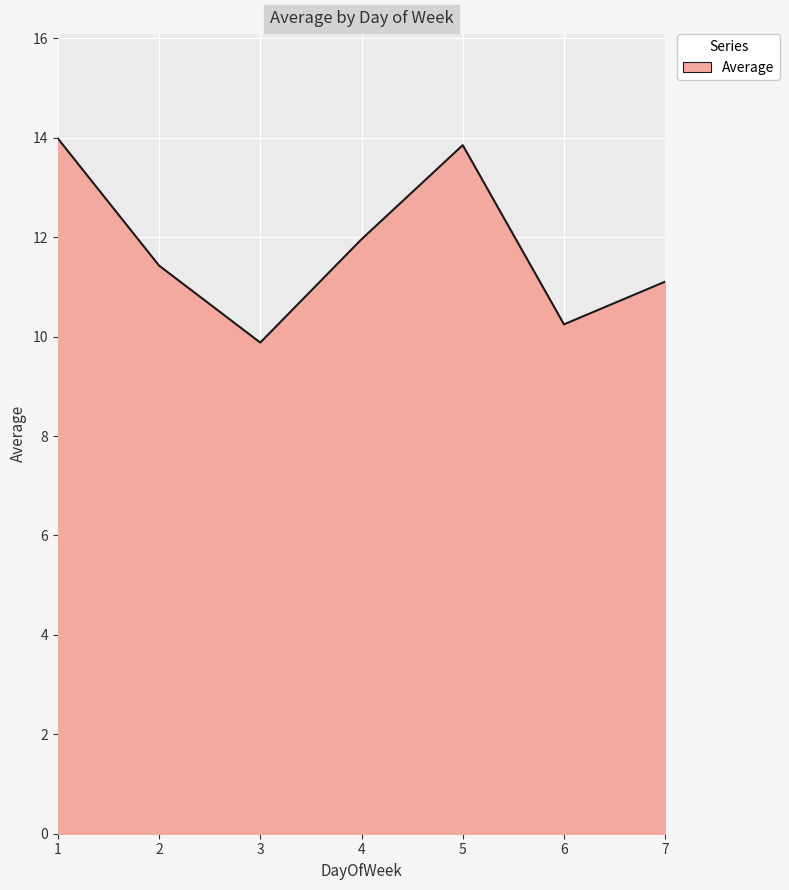

Rank the categories by value from highest to lowest.

1, 5, 4, 2, 7, 6, 3